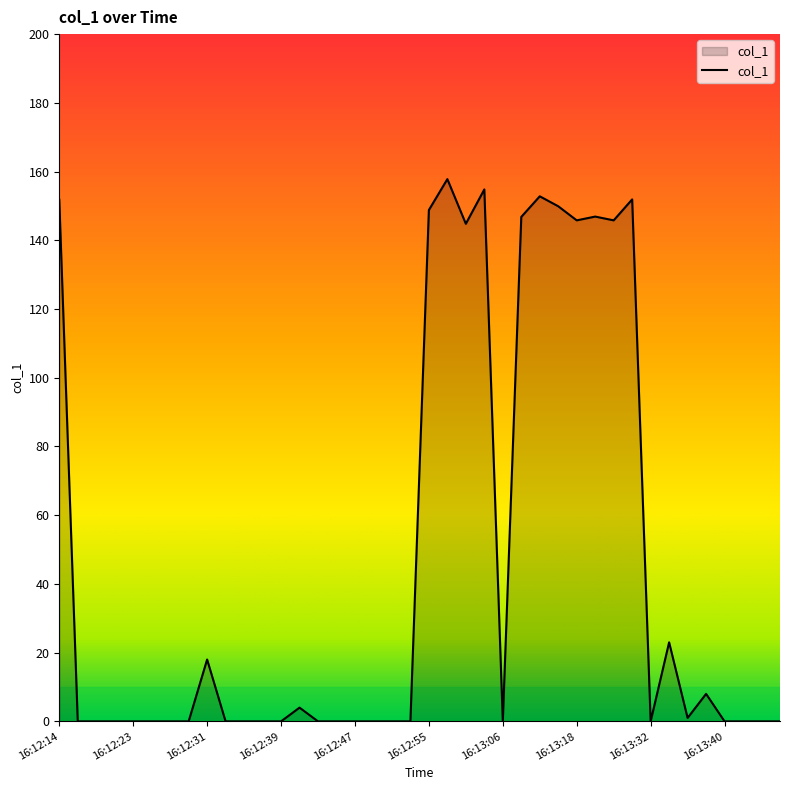

What is the difference between the maximum and minimum values?

157.8